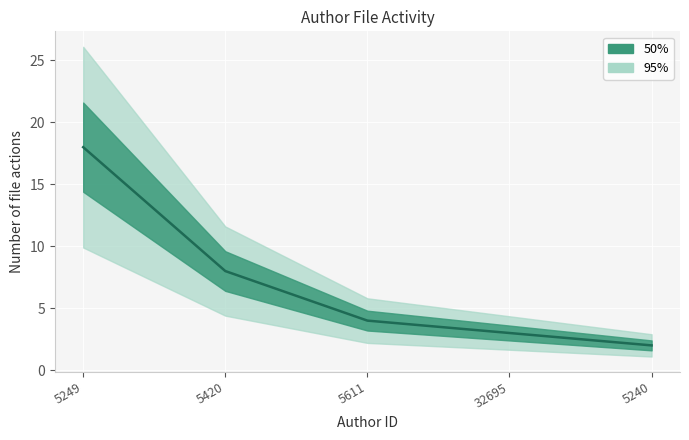

Reading left to right, list all the values displayed in this chart.

5249=18	5420=8	5611=4	32695=3	5240=2